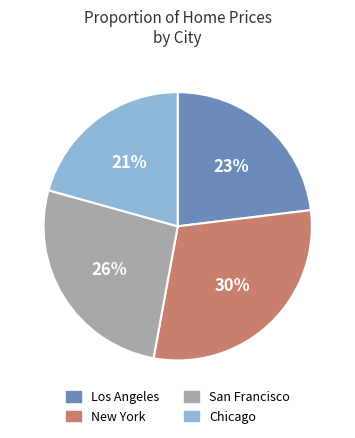

To the nearest percent, what percentage of the pie is Los Angeles?

23%